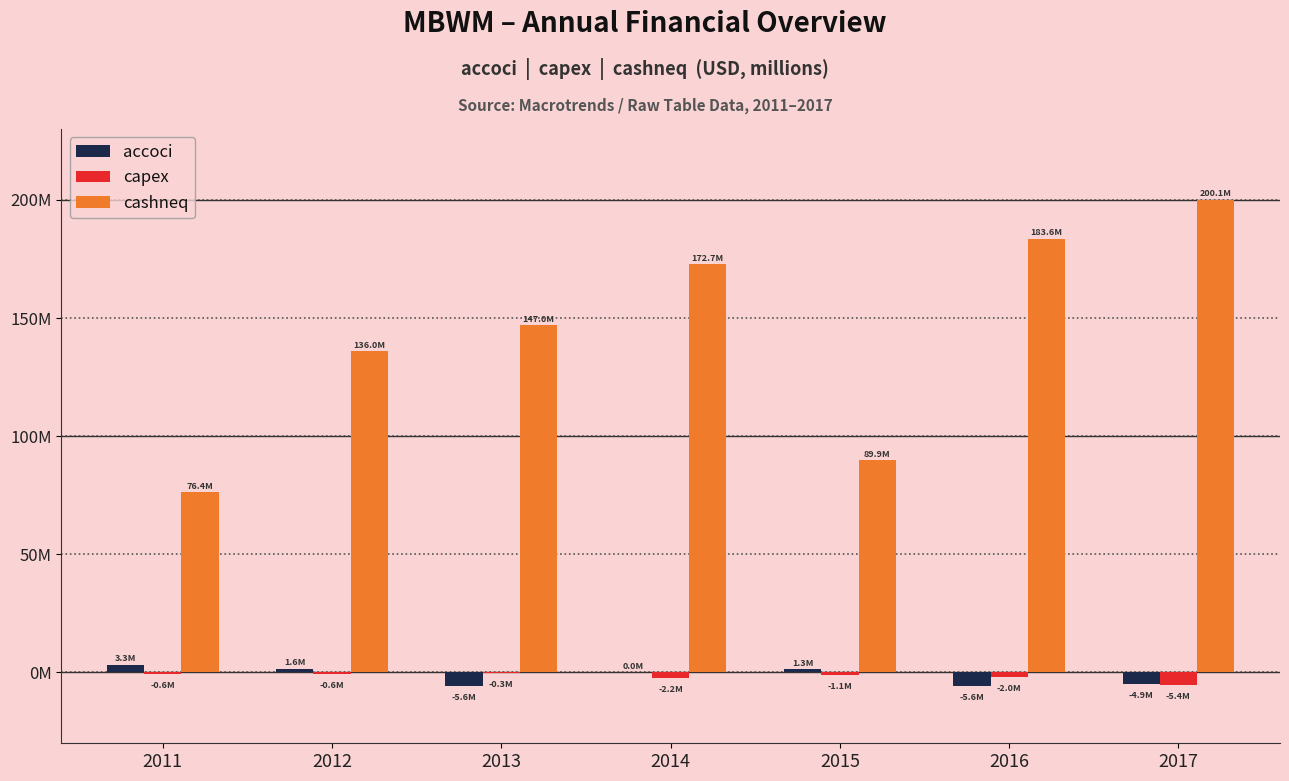

Rank the categories by capex value from highest to lowest.

2013, 2011, 2012, 2015, 2016, 2014, 2017